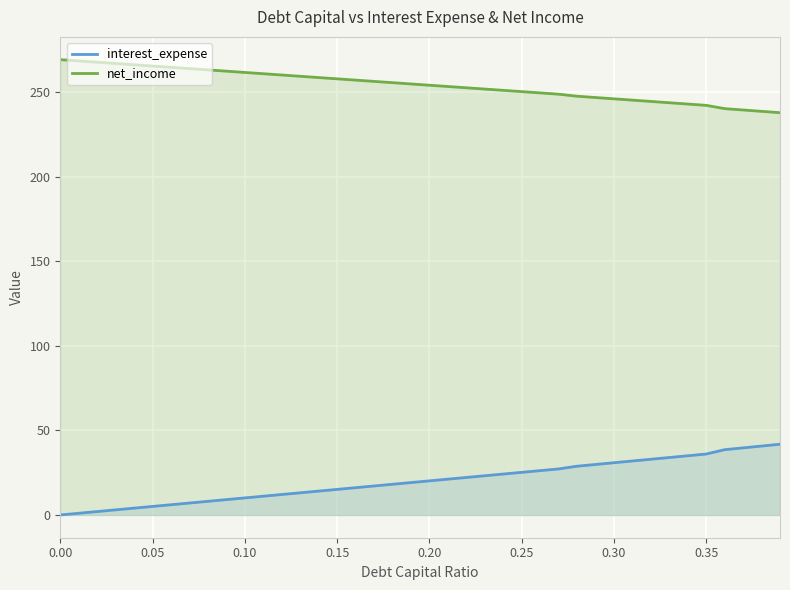

What is the spread (max minus min) of values at 0.00?

269.2